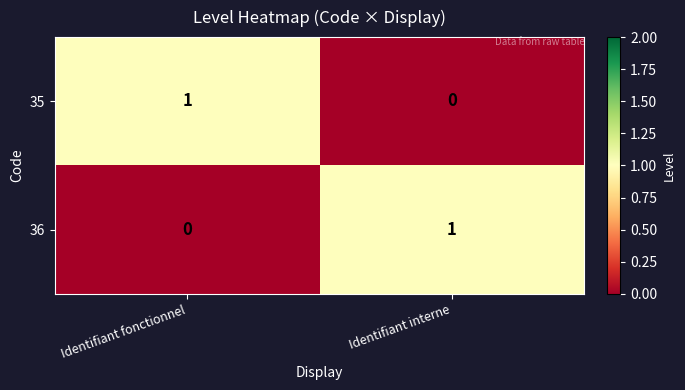

Is it true that 36 equals 1 at Identifiant fonctionnel?

False